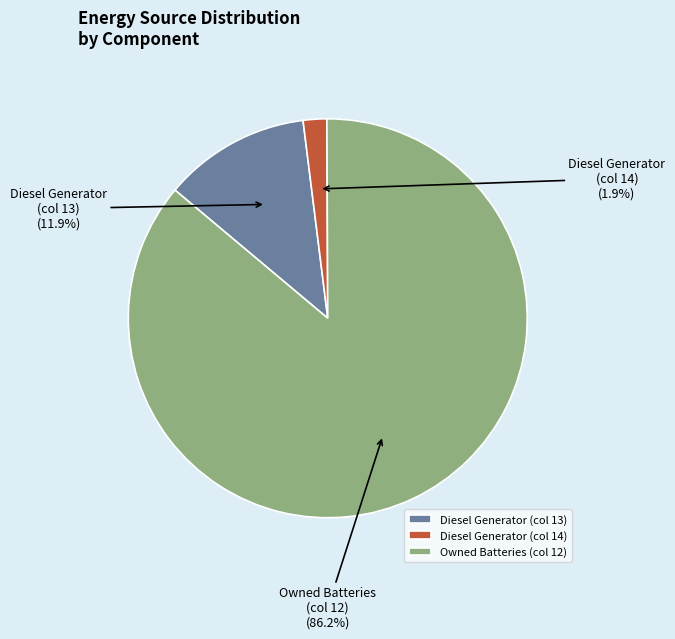

How many segments does this pie chart have?

3